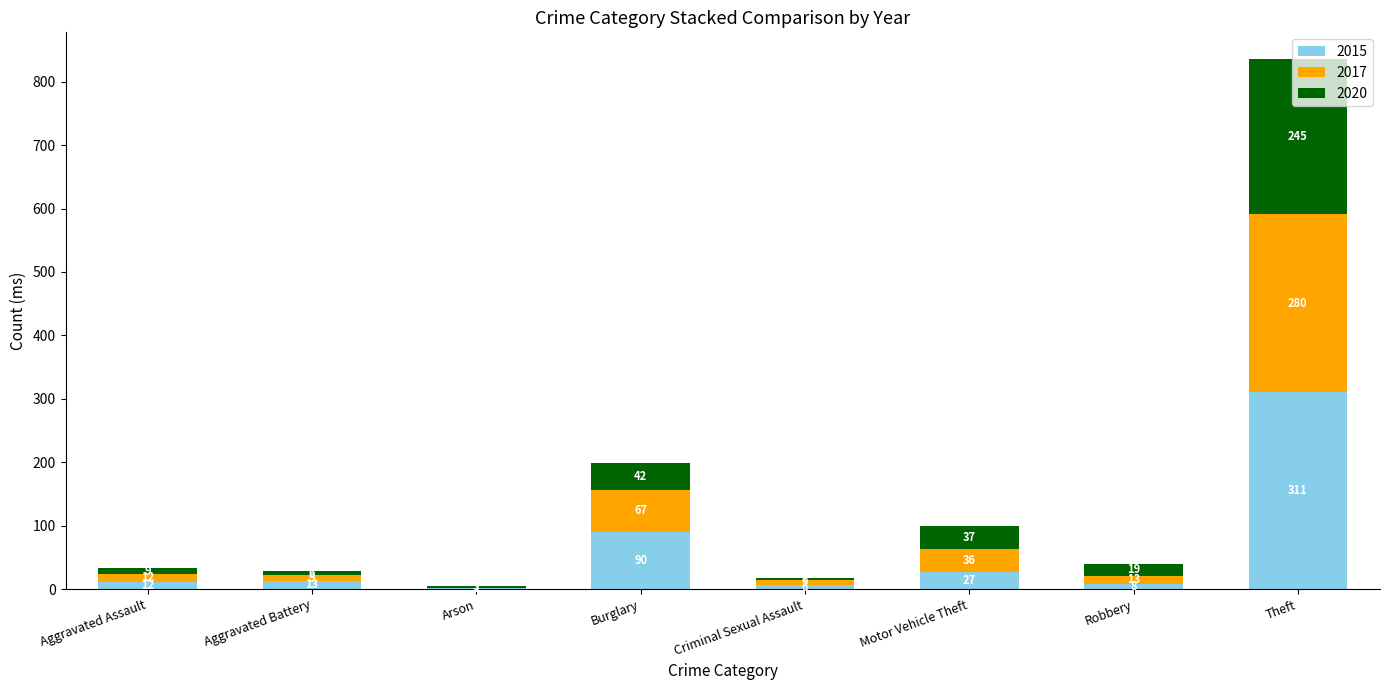

At which category is the sum across all series the highest?

Theft